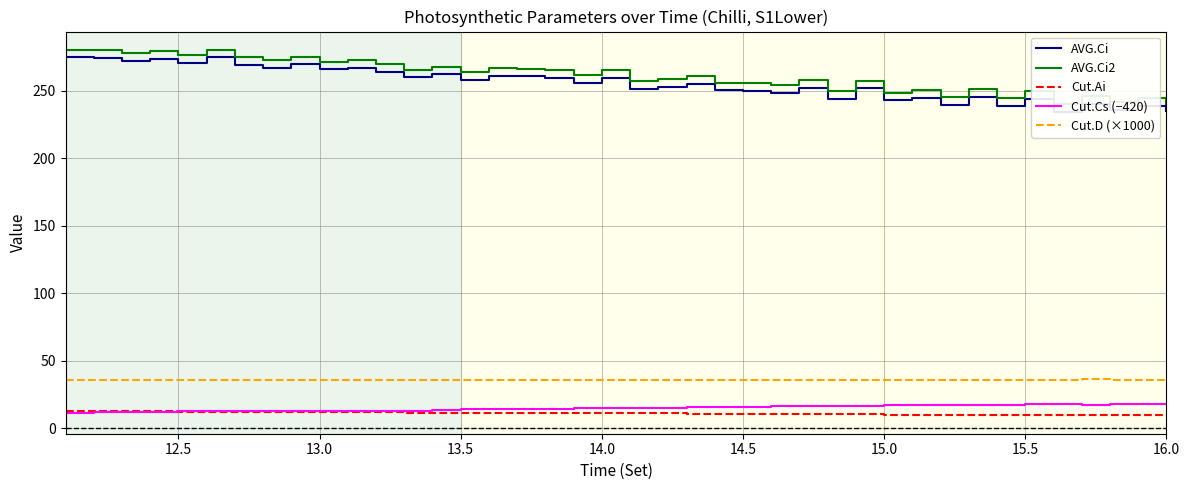

What are all the series names shown in the legend?

AVG.Ci, AVG.Ci2, Cut.Ai, Cut.Cs (−420), Cut.D (×1000)